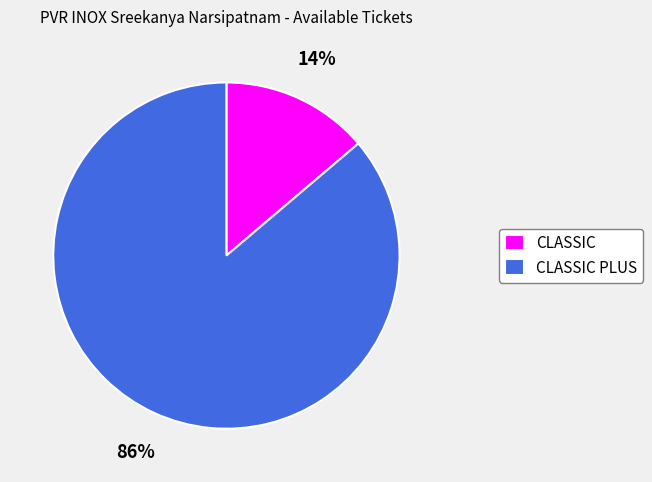

Rank the categories by value from highest to lowest.

CLASSIC PLUS, CLASSIC